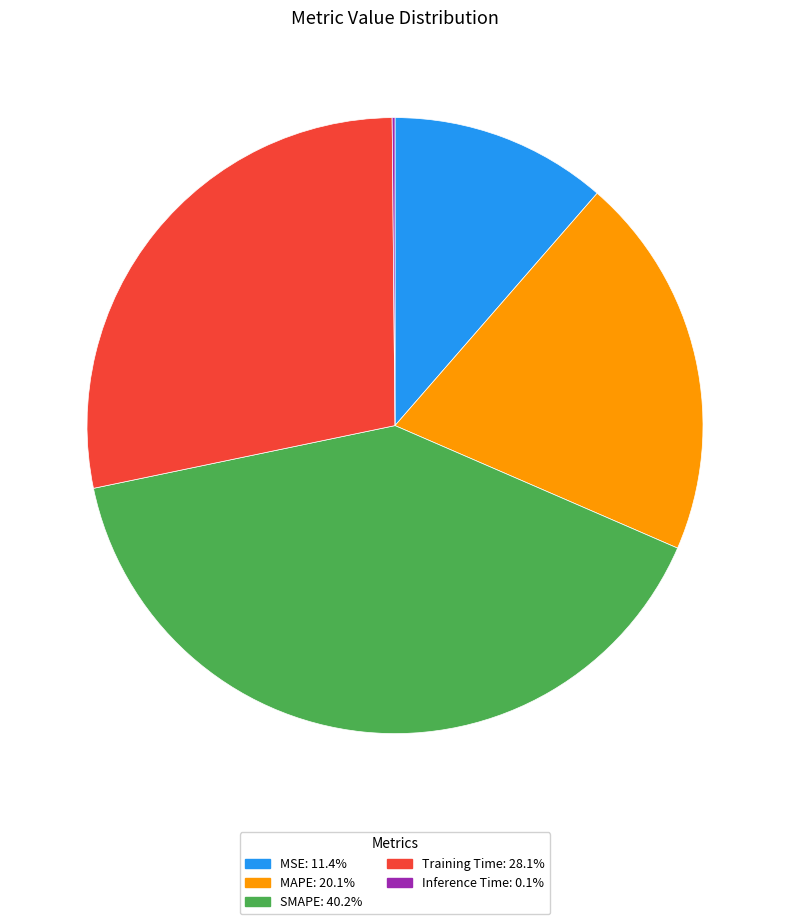

Combined, do SMAPE and MAPE account for over 50%?

Yes